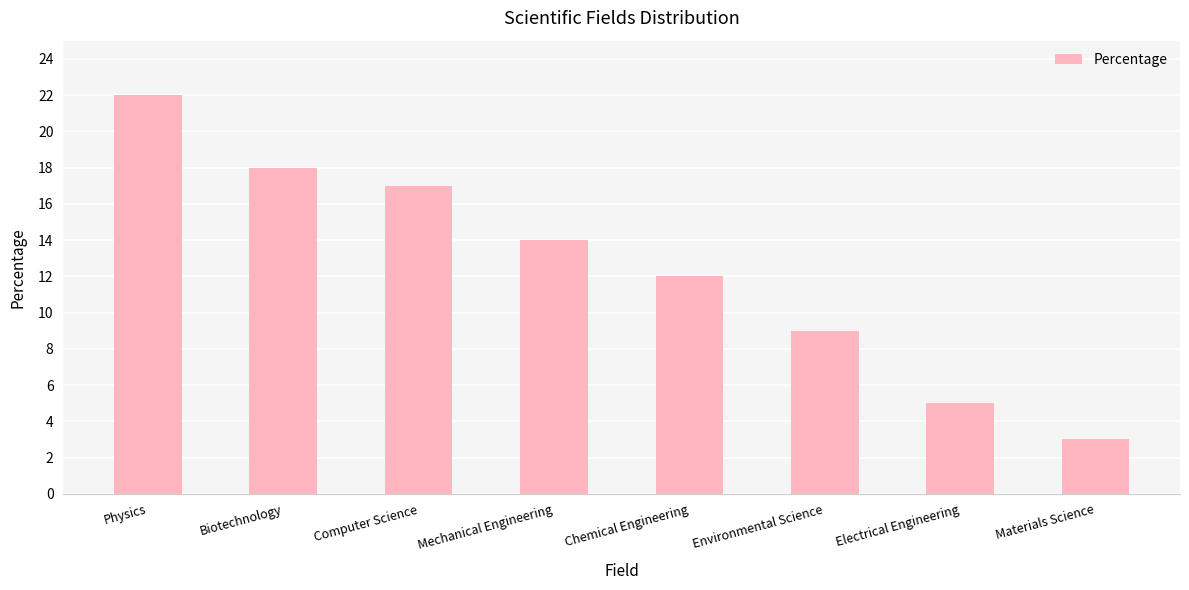

Reading right to left, transcribe all the data shown in this chart.

3	5	9	12	14	17	18	22